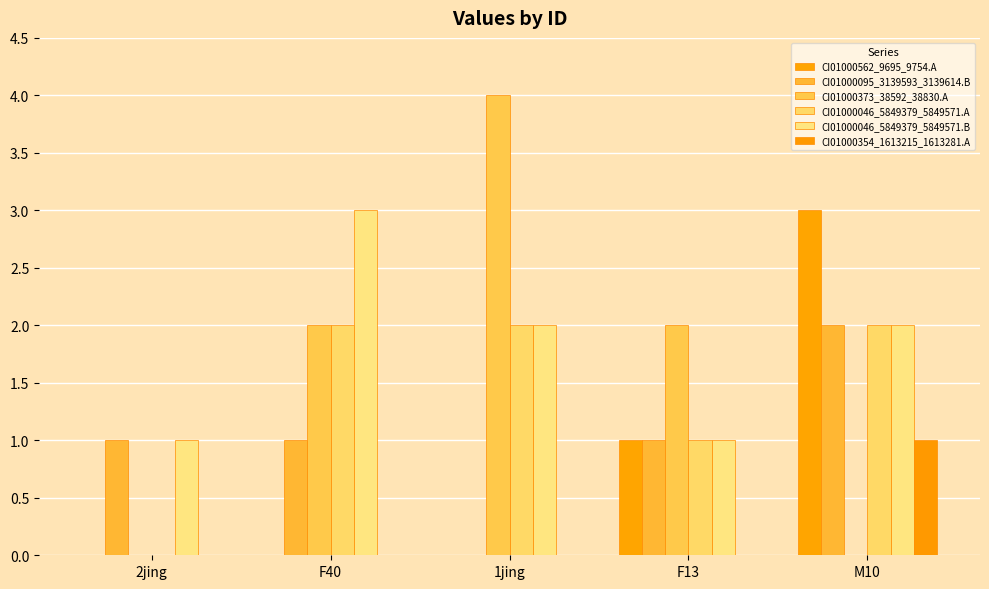

Reading right to left, what are all the values shown in this chart?

CI01000562_9695_9754.A: M10=3	F13=1	1jing=0	F40=0	2jing=0
CI01000095_3139593_3139614.B: M10=2	F13=1	1jing=0	F40=1	2jing=1
CI01000373_38592_38830.A: M10=0	F13=2	1jing=4	F40=2	2jing=0
CI01000046_5849379_5849571.A: M10=2	F13=1	1jing=2	F40=2	2jing=0
CI01000046_5849379_5849571.B: M10=2	F13=1	1jing=2	F40=3	2jing=1
CI01000354_1613215_1613281.A: M10=1	F13=0	1jing=0	F40=0	2jing=0